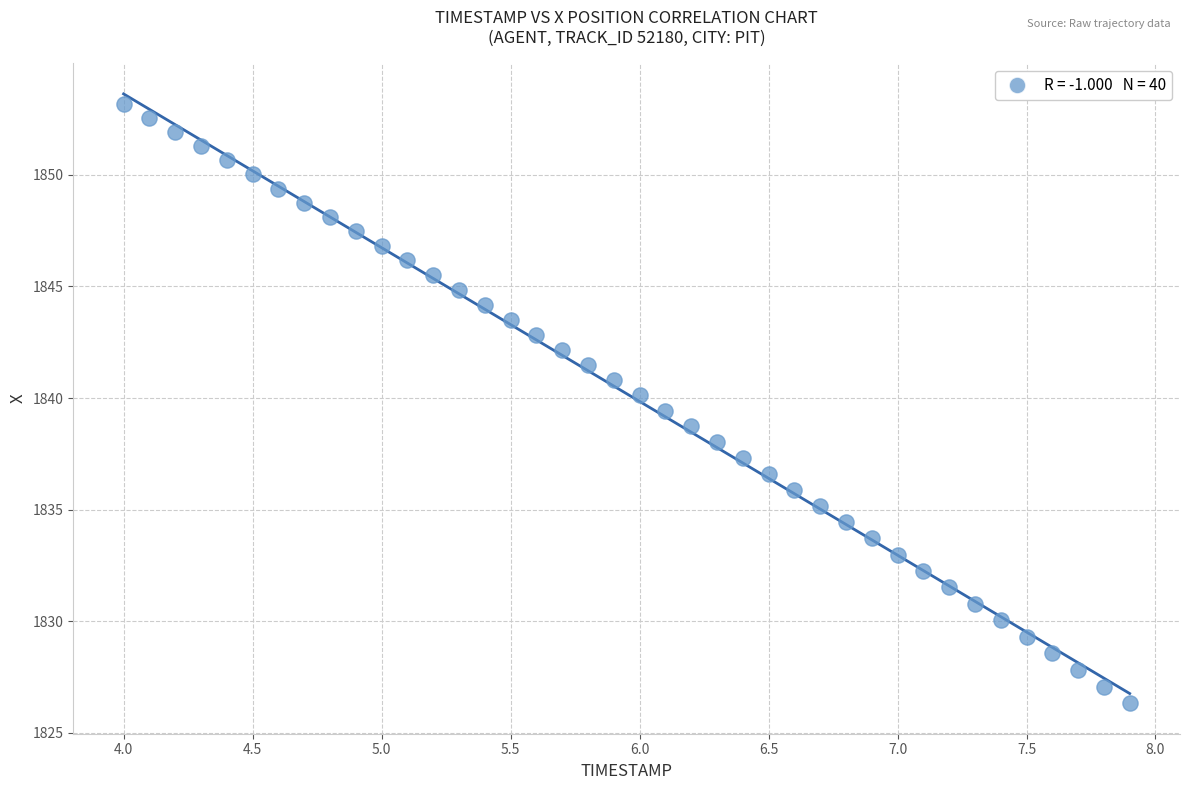

What is the range of X values (max minus min)?

3.9